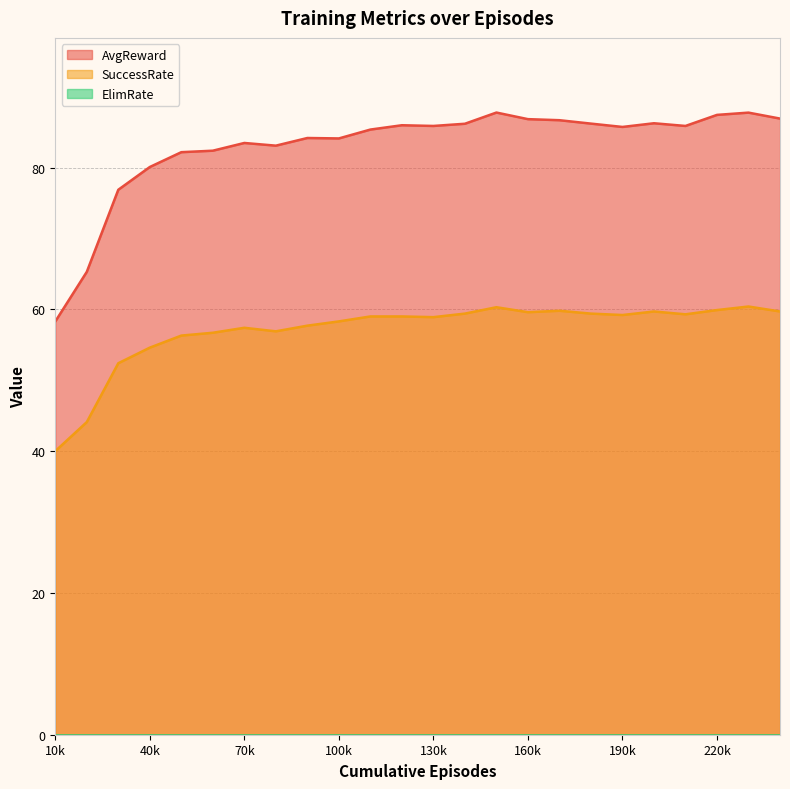

What is the sum of the SuccessRate values at 200000 and 210000?

119.0